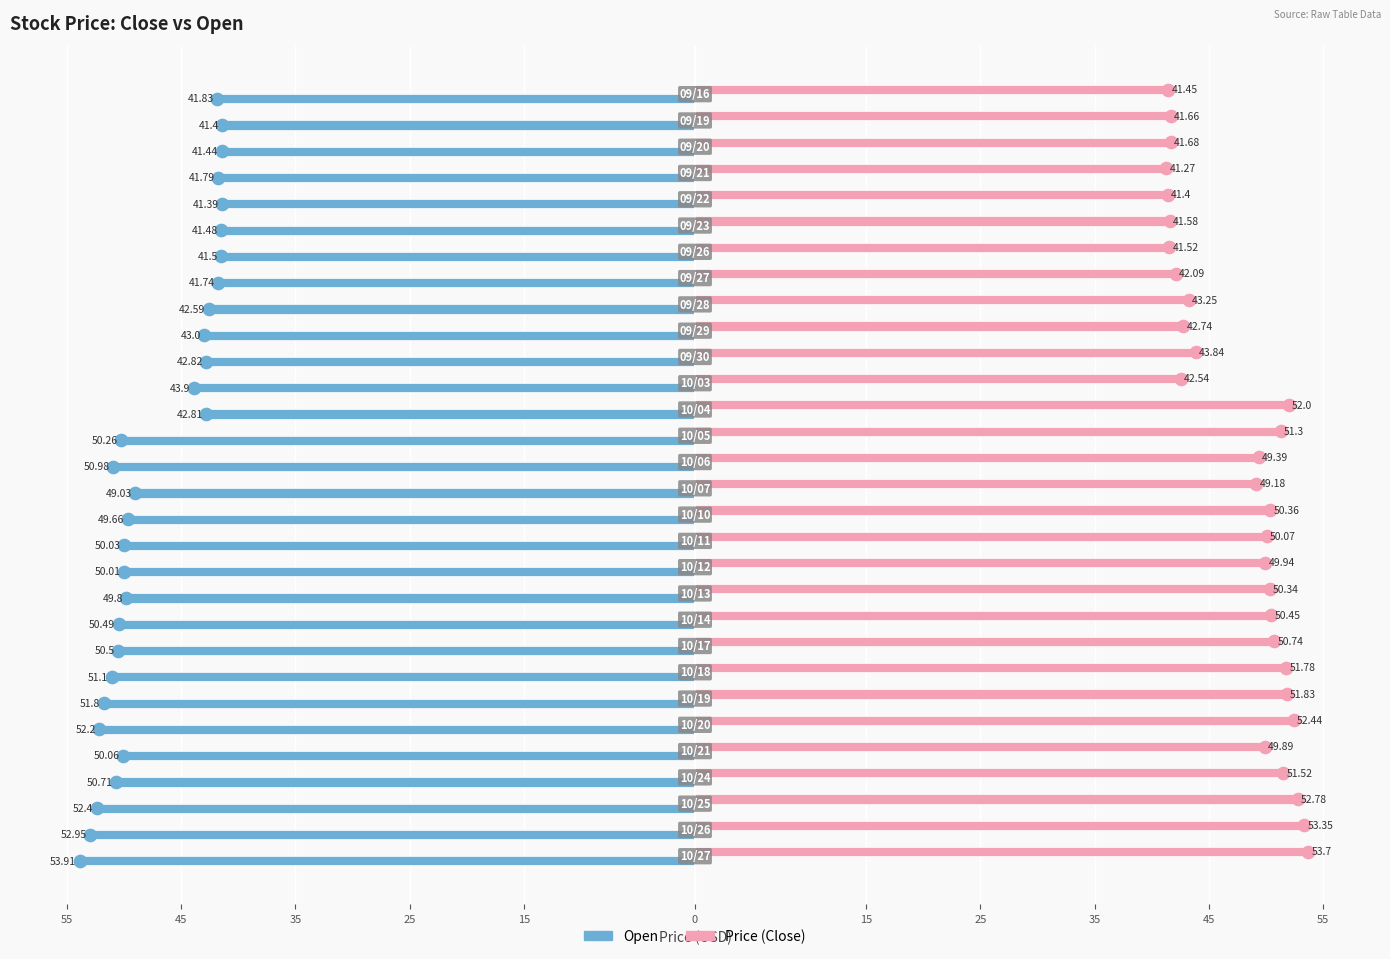

Are the bars grouped side by side (vs. stacked)?

Yes